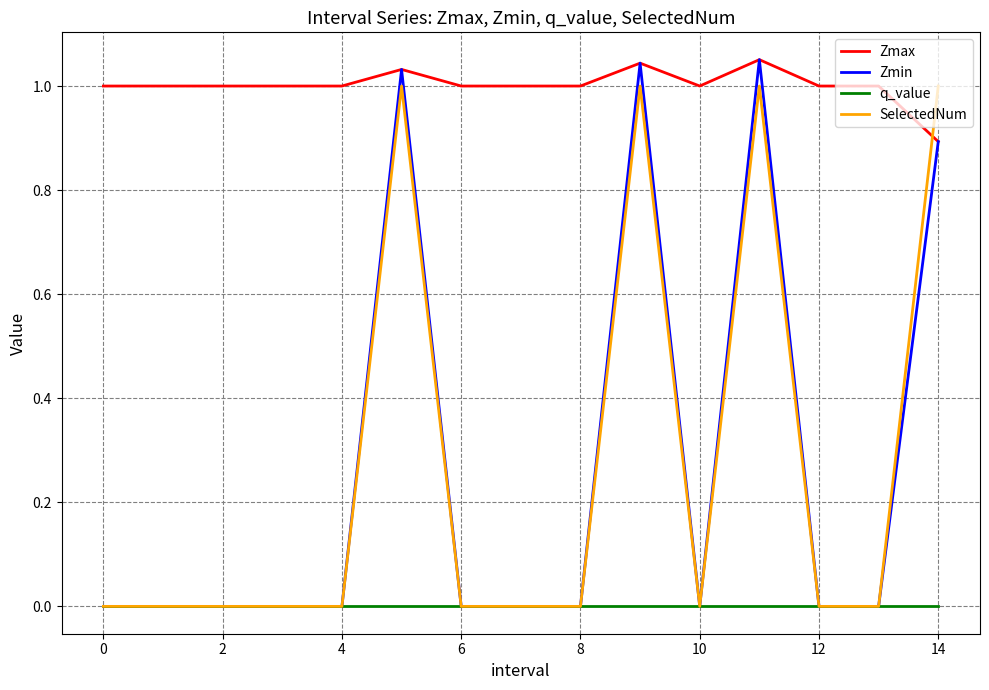

True or false: Zmin has more than 2 interior local peaks.

True